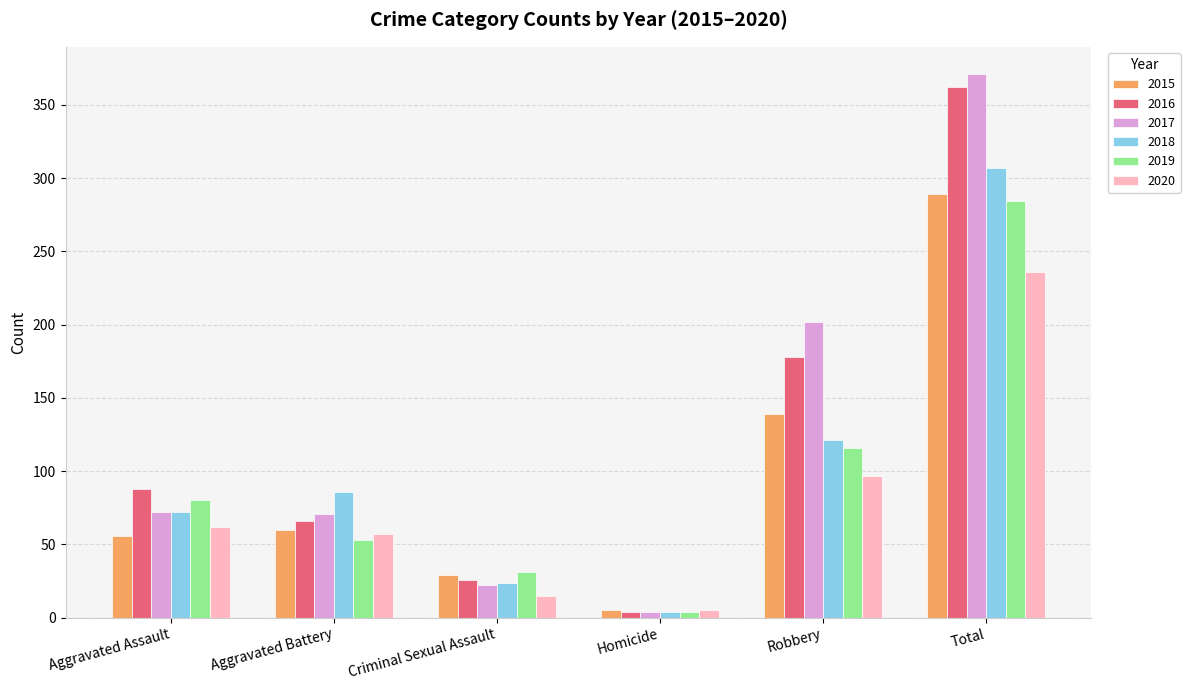

Is it true that 2015 equals 19 at Aggravated Assault?

False